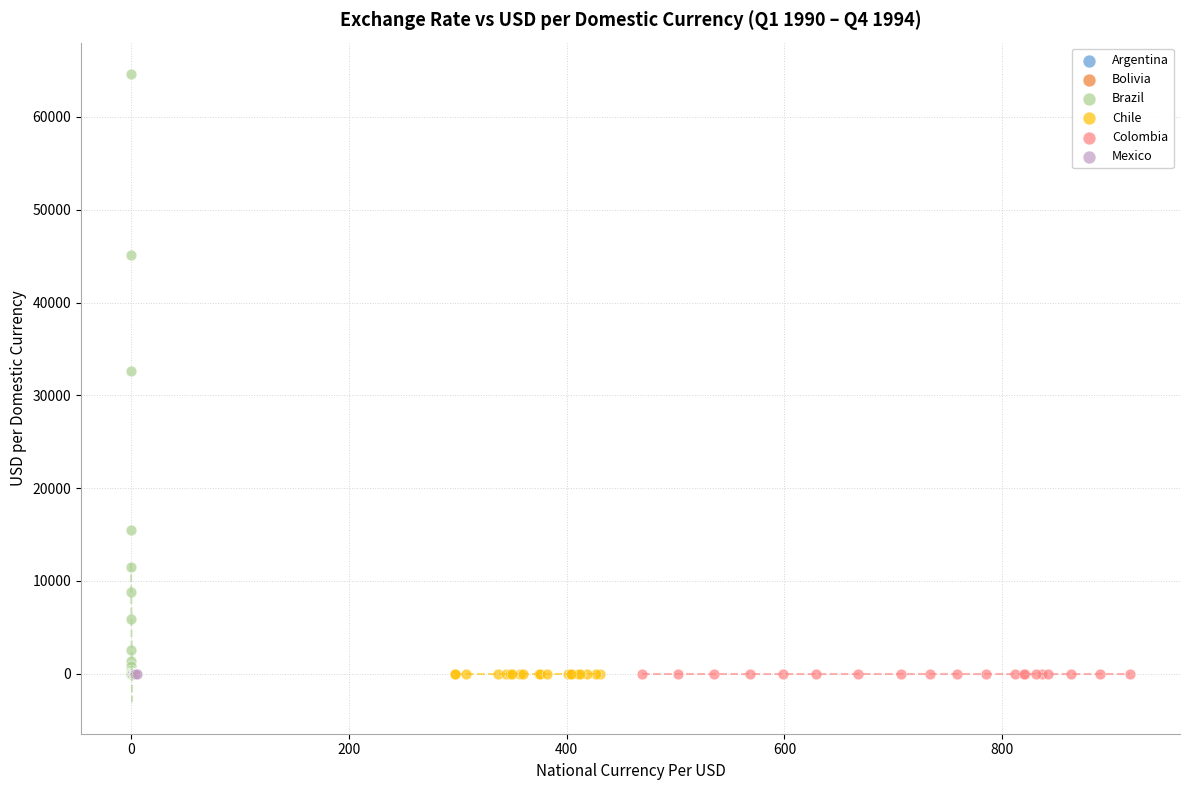

Which series reaches the maximum Y coordinate?

Brazil